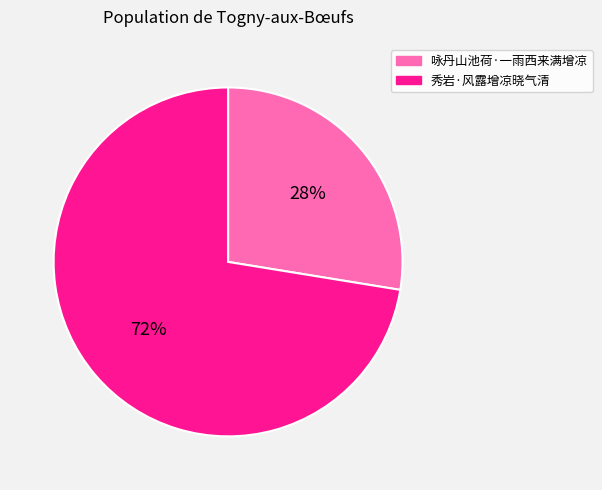

Rank the categories by value from highest to lowest.

秀岩·风露增凉晓气清, 咏丹山池荷·一雨西来满增凉